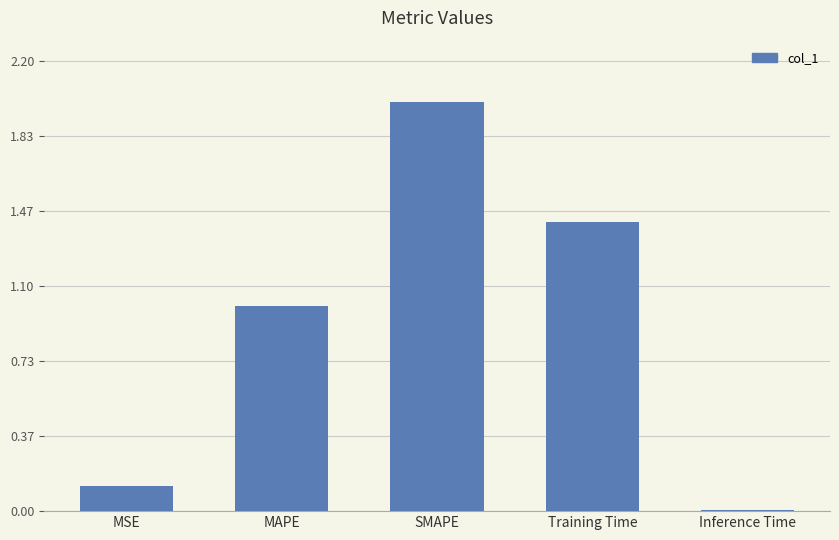

The value at MAPE is 1.5. True or false?

False